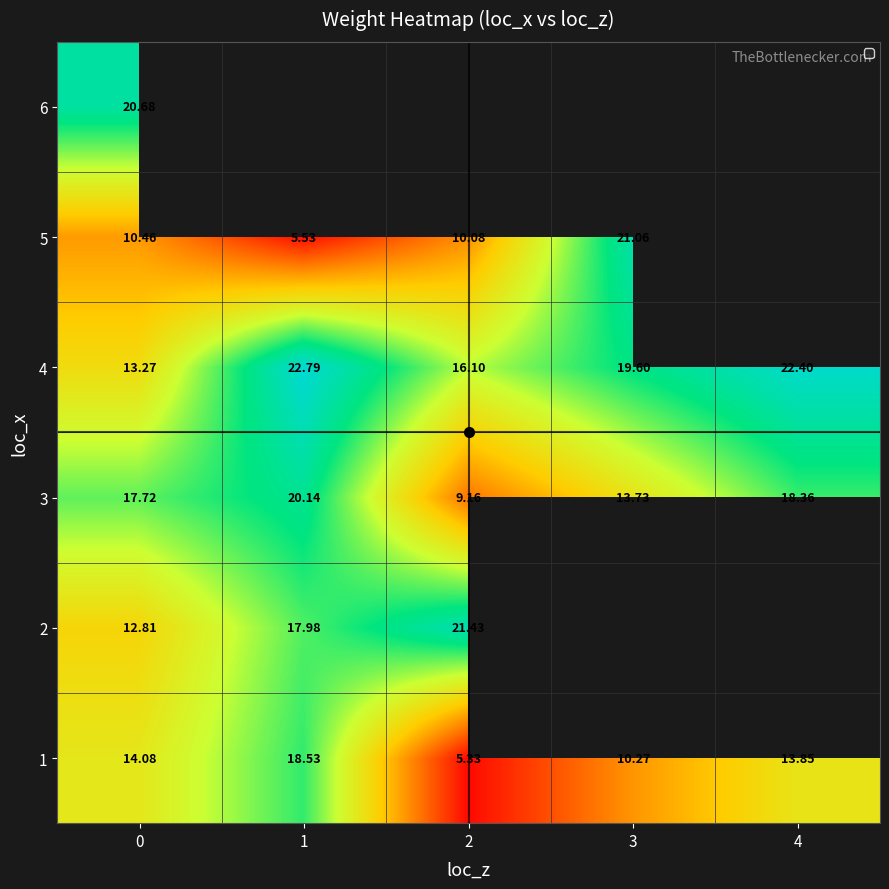

What is the spread (max minus min) of values at 2?

16.1